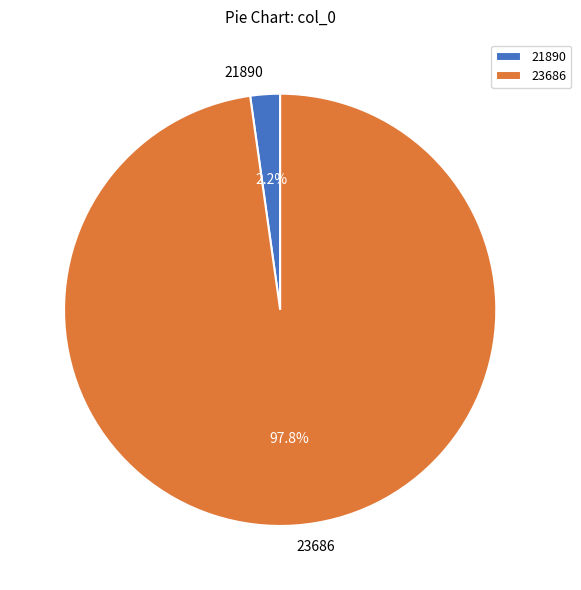

What percentage is the 23686 slice, to the nearest percent?

98%